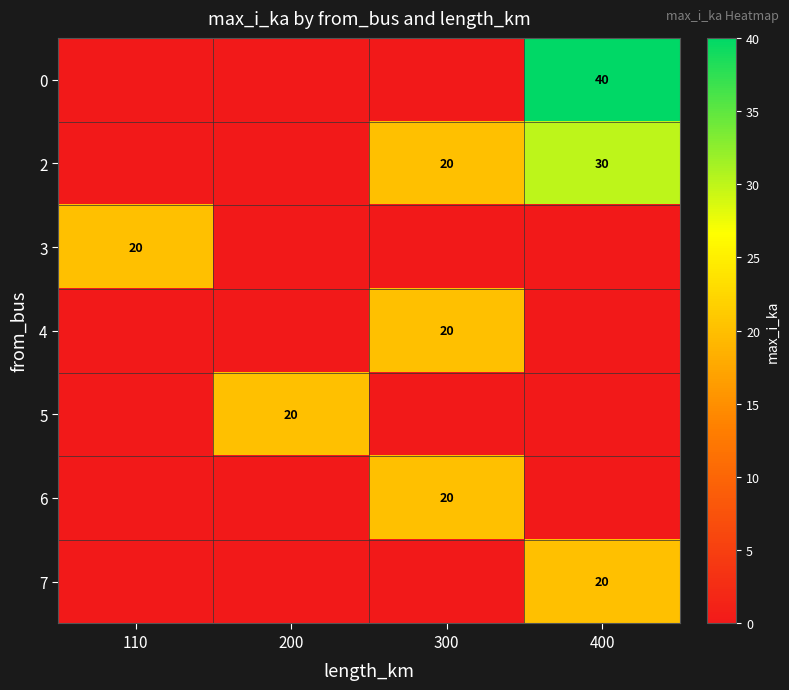

The value of 3 at 110 is 11. True or false?

False